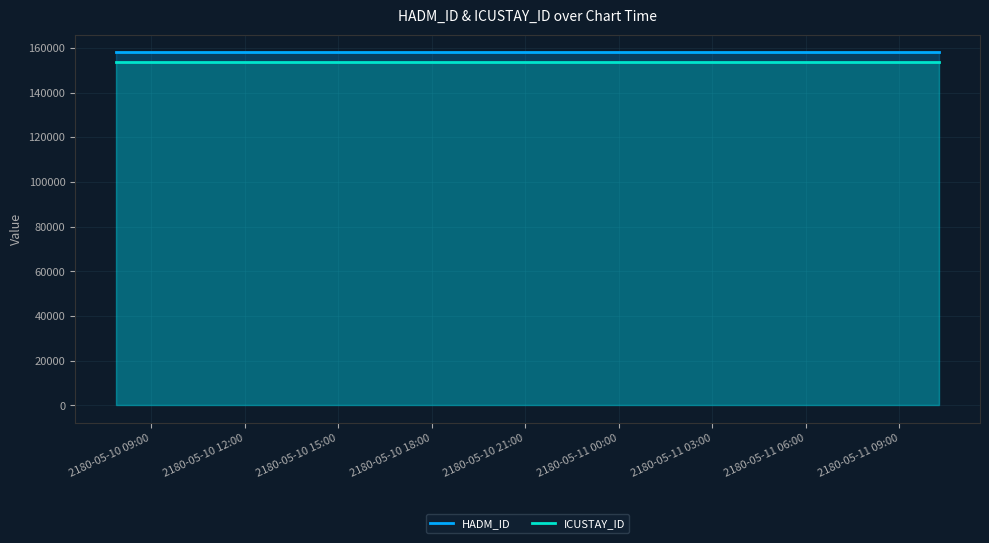

True or false: HADM_ID has more than 2 points higher than both neighbors.

False